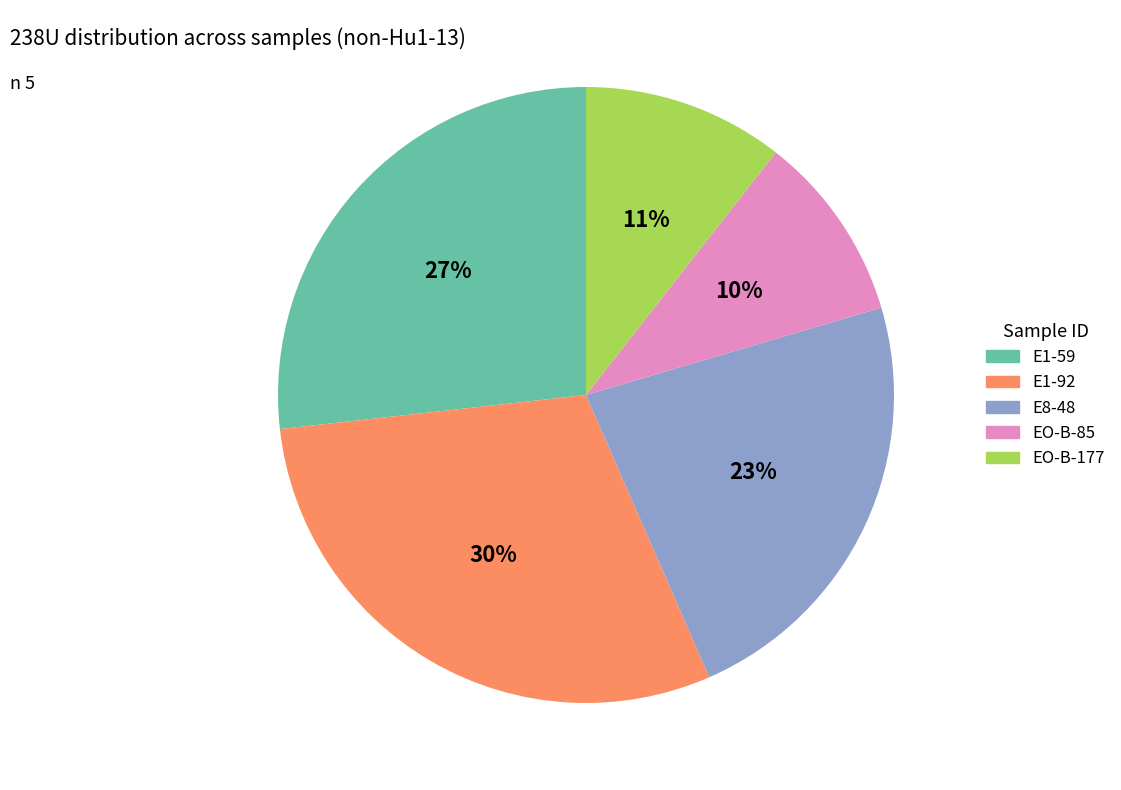

Is the sum of E8-48 and EO-B-177 greater than half?

No